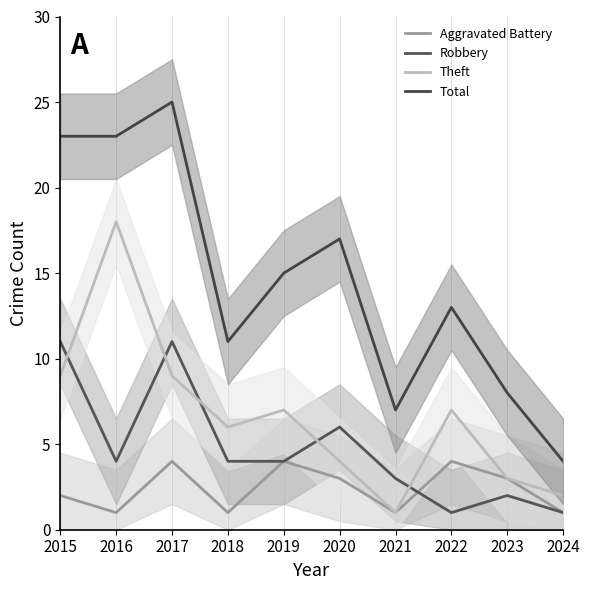

What is the approximate value of Total at 2015, to the nearest 5?

25